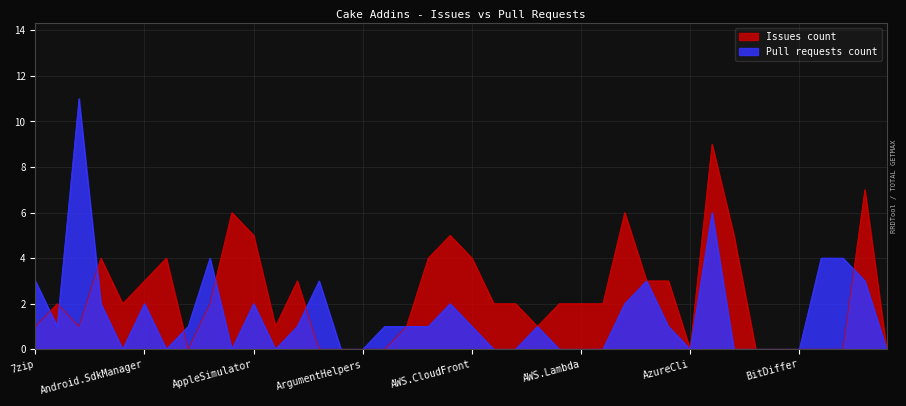

How many intersections are there between Issues count and Pull requests count?

7